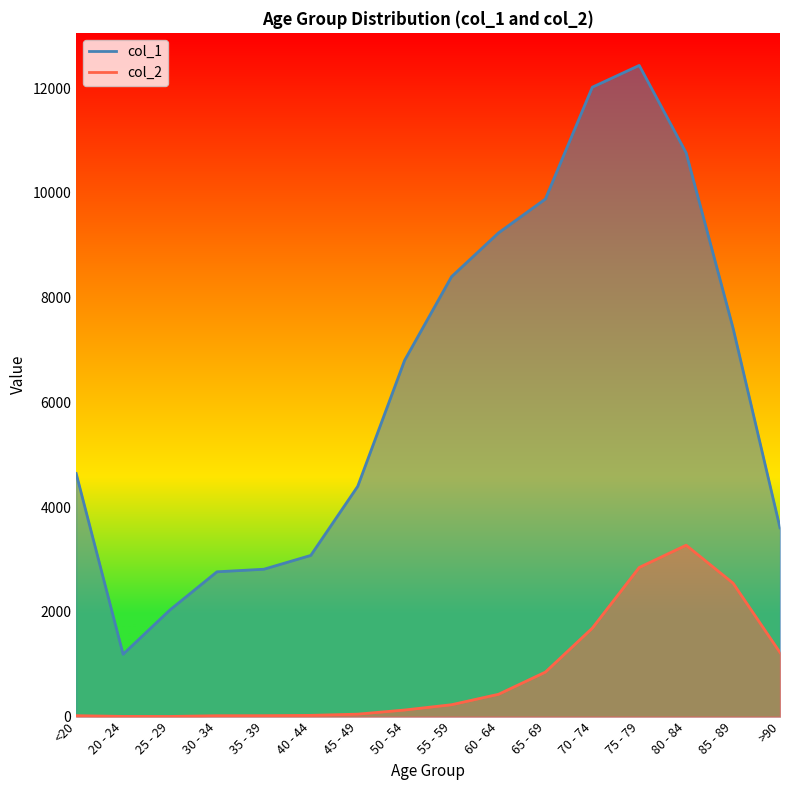

What is the minimum value for col_2?

3